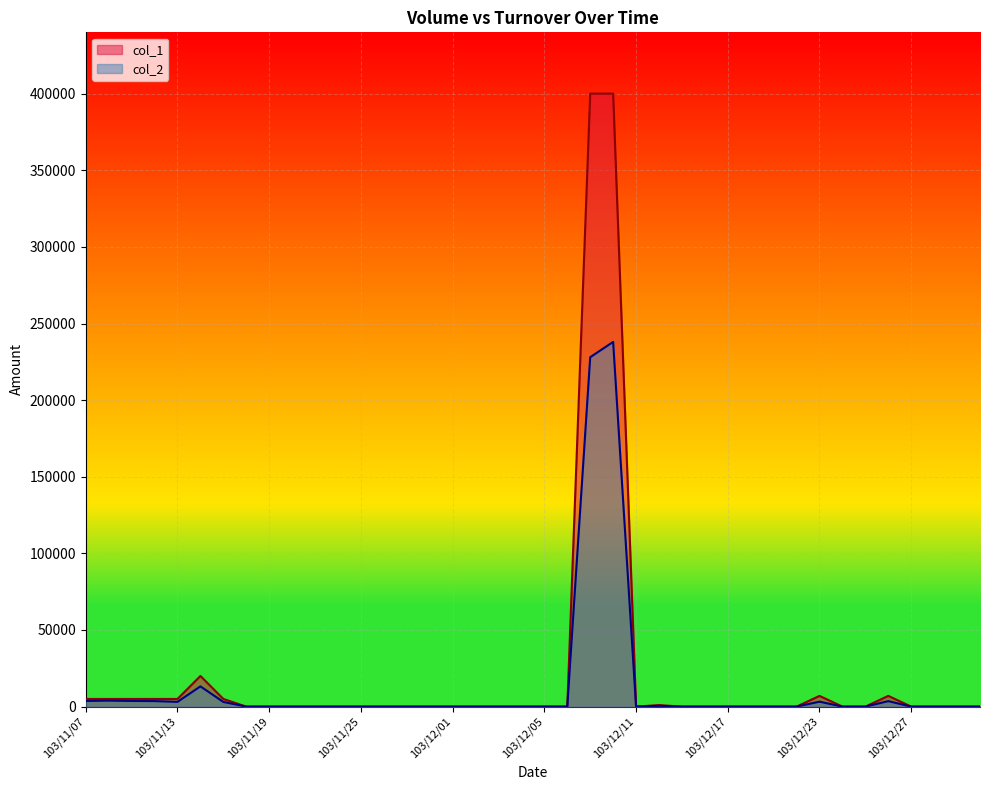

True or false: col_1 has a value of 0 at 103/11/18.

True